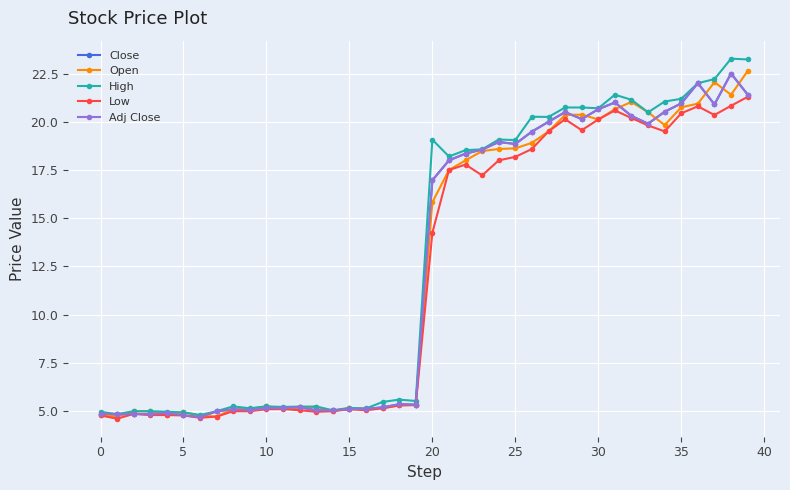

Is this an area chart (filled region under the line)?

No